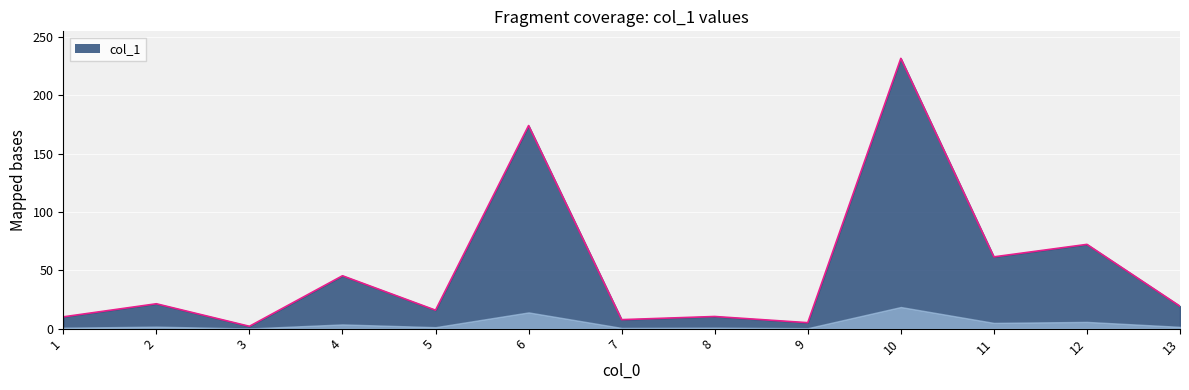

The chart shows a value of 5.1 at 9. True or false?

True